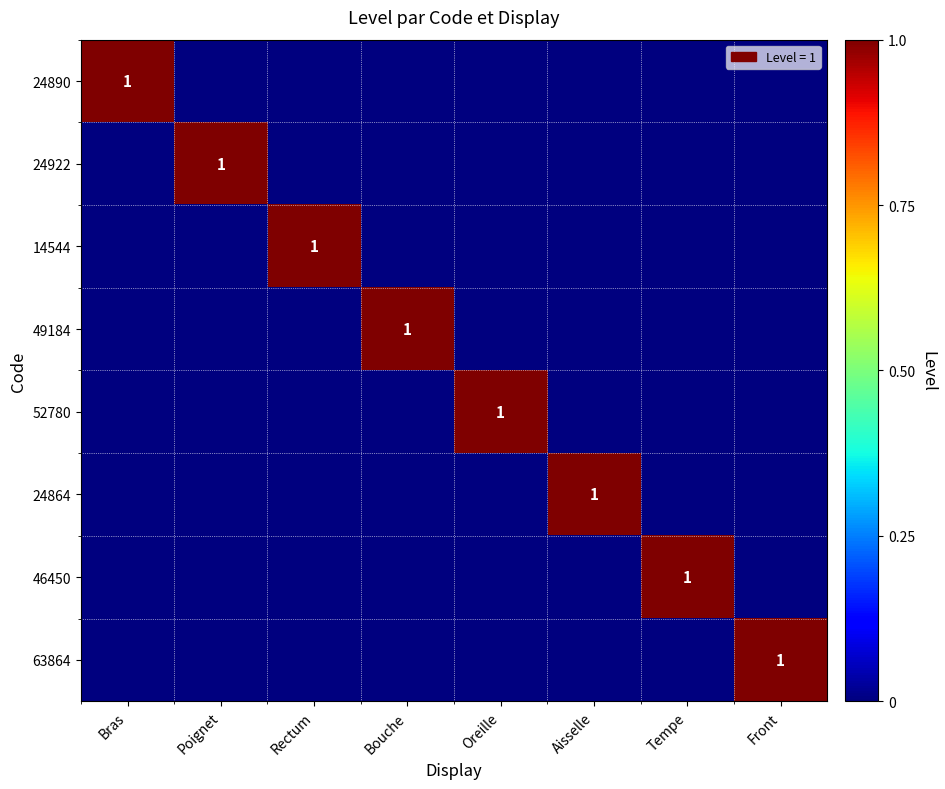

Which category has the highest value across all series?

Bras